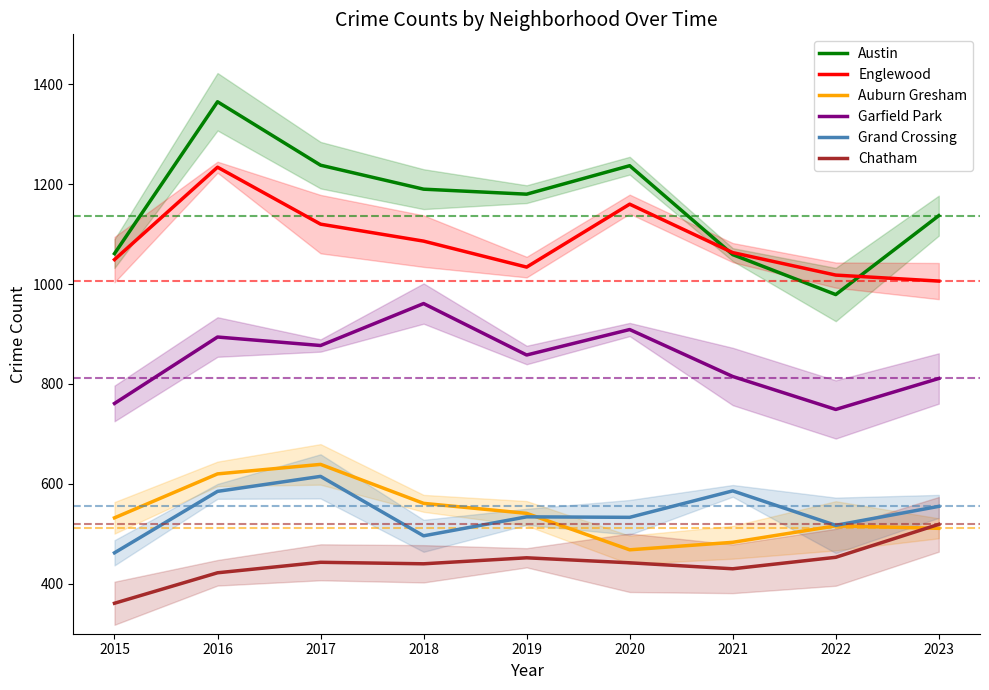

At which category is the sum across all series the highest?

2016